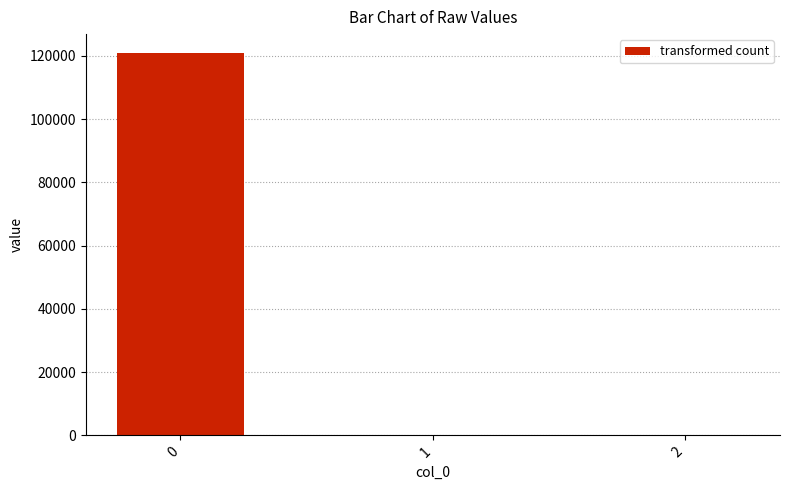

The value at 0 is 185742.2. True or false?

False